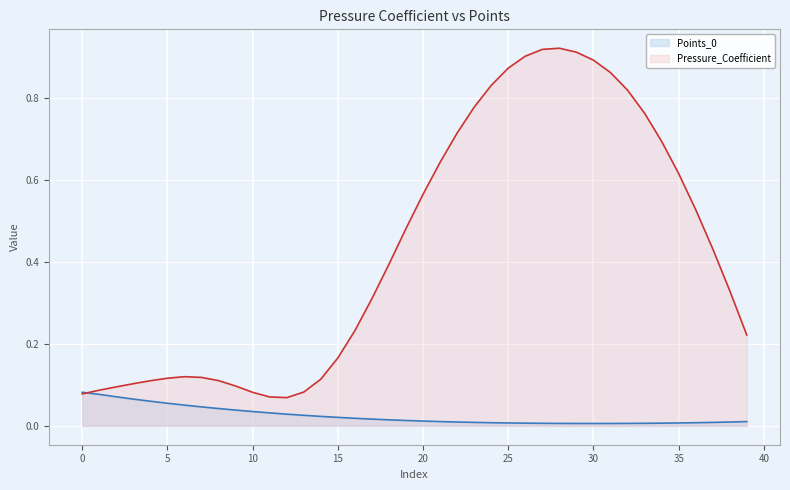

How many lines are shown in the chart?

2